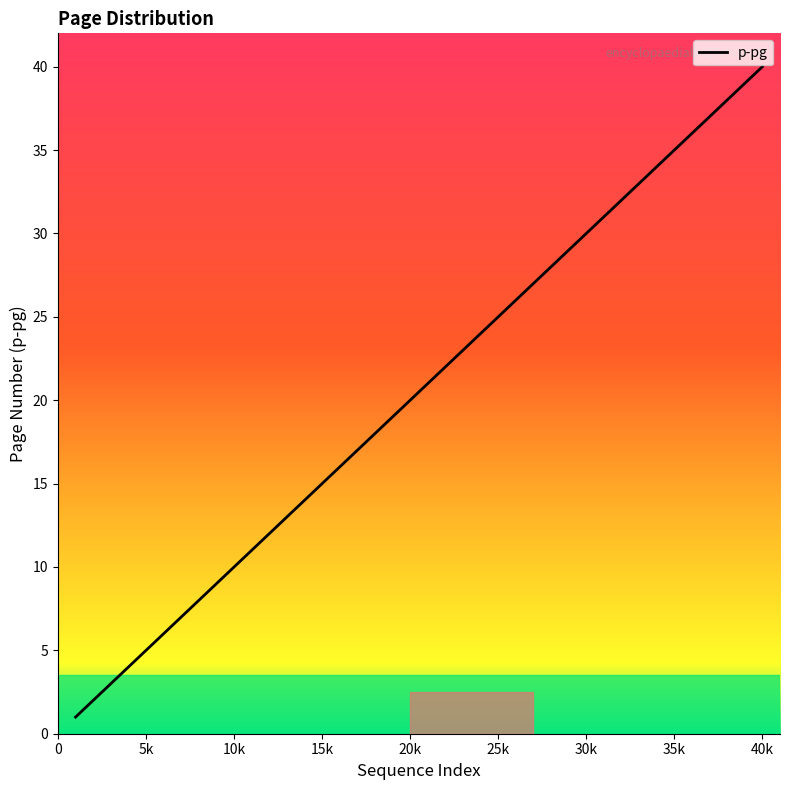

What is the difference between the maximum and minimum values?

39